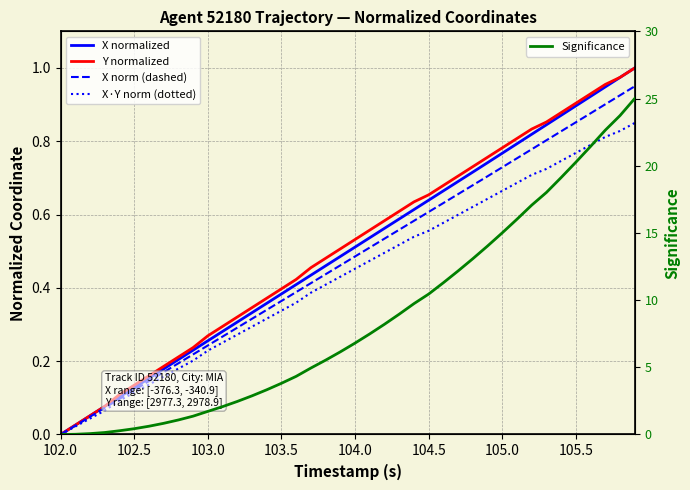

True or false: X norm (dashed) and X normalized cross at least once.

False